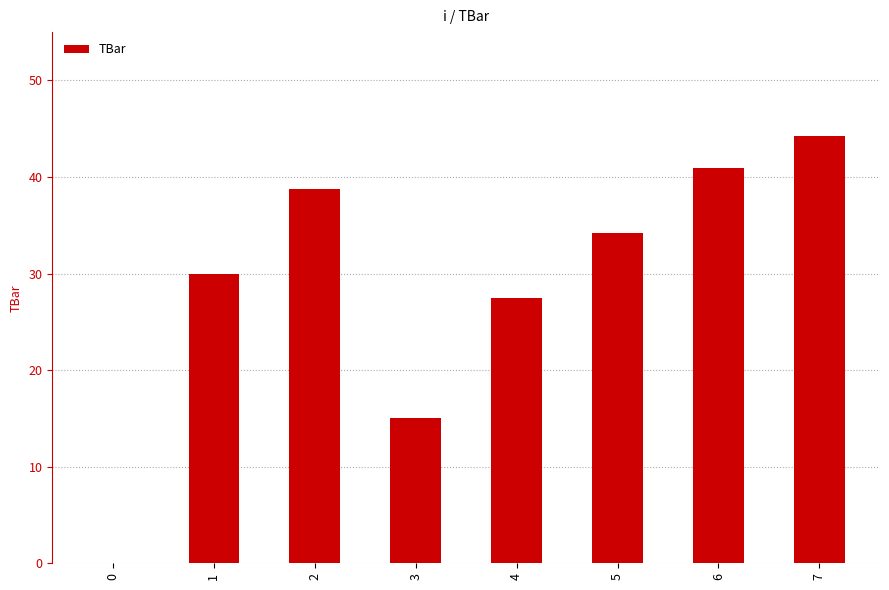

What is the sum of all values?

230.6